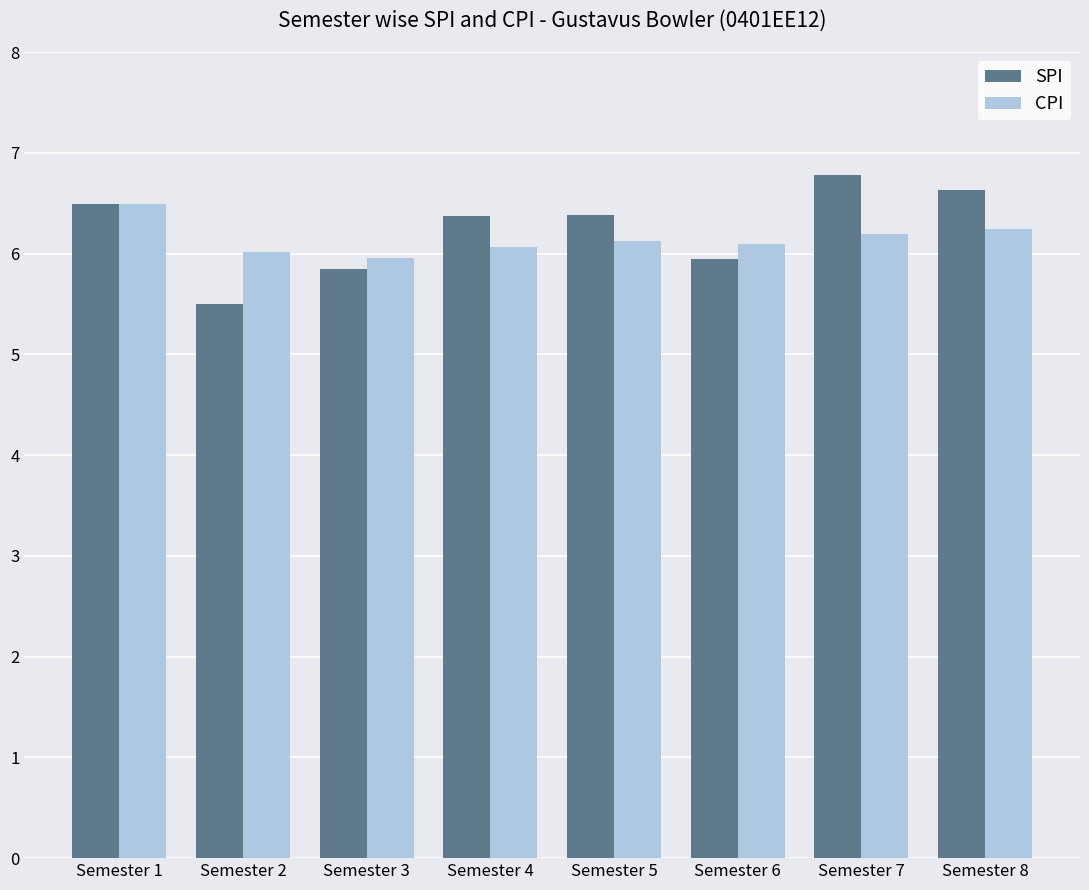

How many bars are there in each group?

2